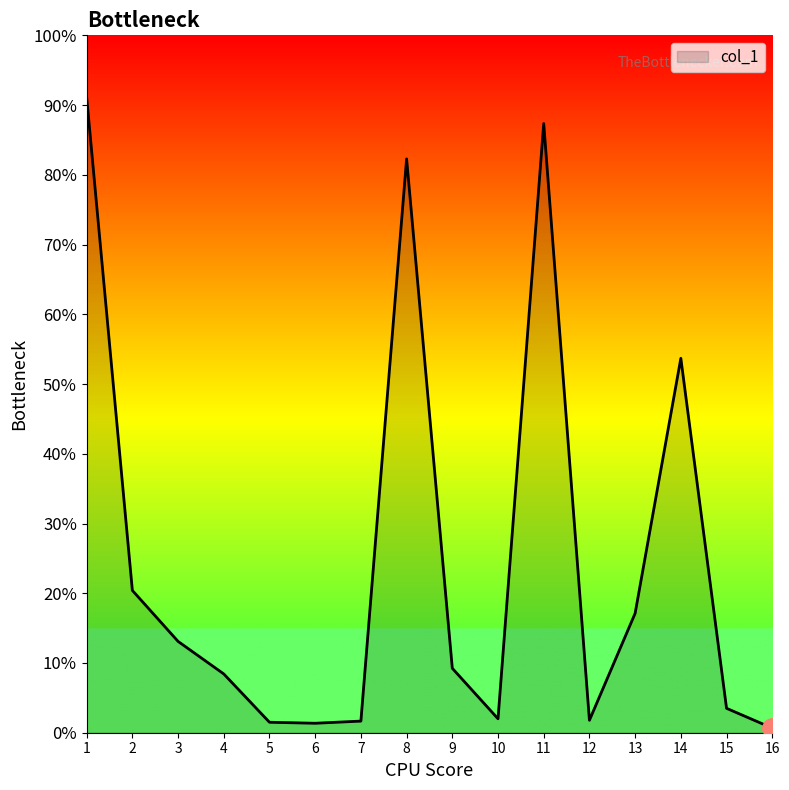

Does the chart have visible grid lines?

No